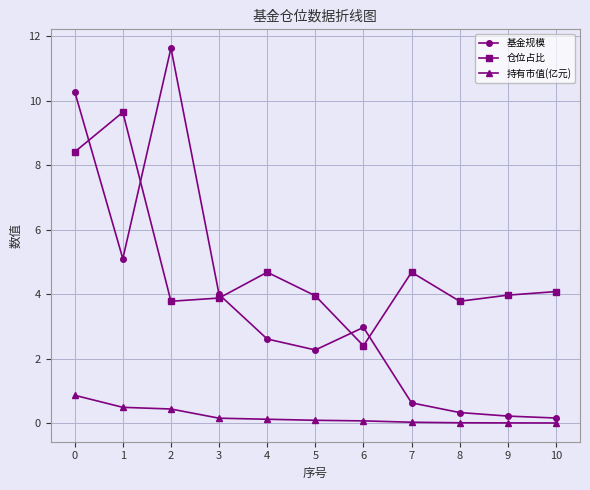

True or false: 持有市值(亿元) and 仓位占比 cross at least once.

False